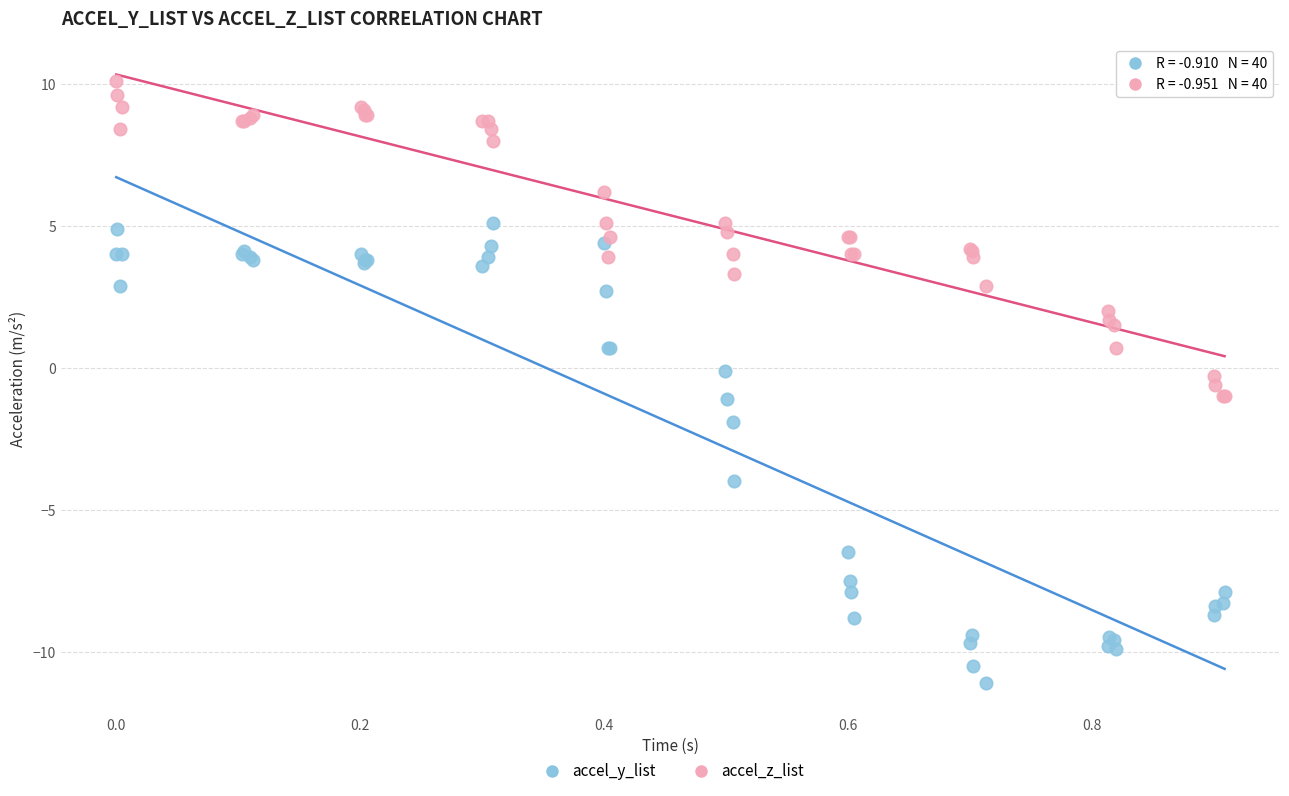

Which series has the widest spread of Y values?

accel_y_list